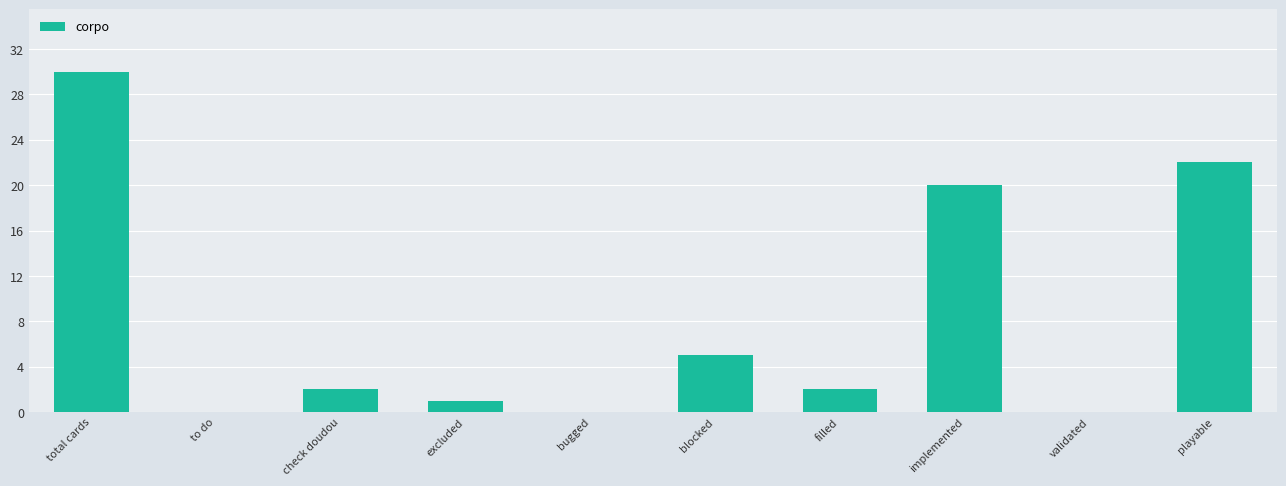

True or false: the data shows 11 at playable.

False